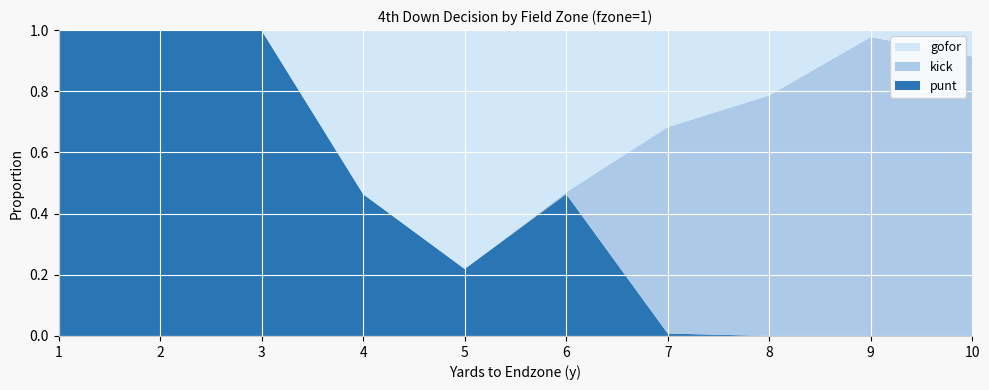

Reading left to right, transcribe all the data shown in this chart.

punt: 1.0	1.0	1.0	0.5	0.2	0.5	0.0	0.0	0.0	0.0
kick: 0.0	0.0	0.0	0.0	0.0	0.0	0.7	0.8	1.0	0.9
gofor: 0.0	0.0	0.0	0.5	0.8	0.5	0.3	0.2	0.0	0.1